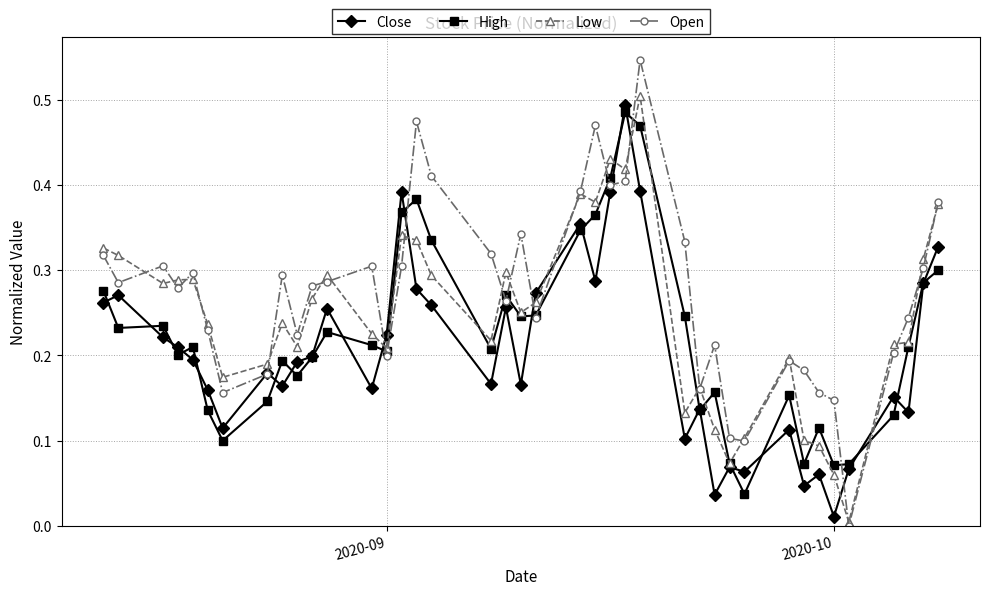

List the series in order of their overall mean, lowest first.

Close, High, Low, Open